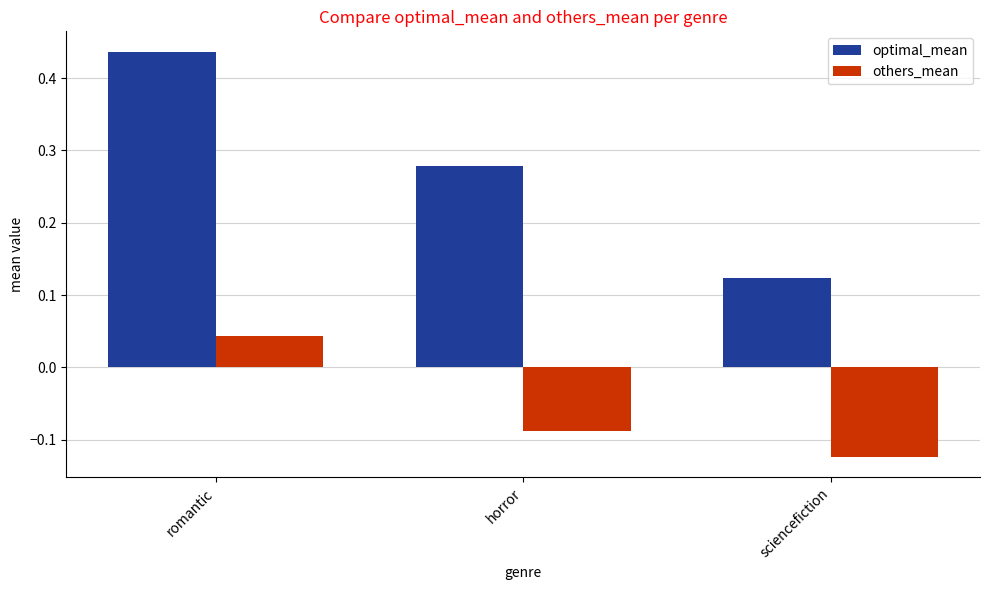

The value of others_mean at sciencefiction is -0.2. True or false?

False